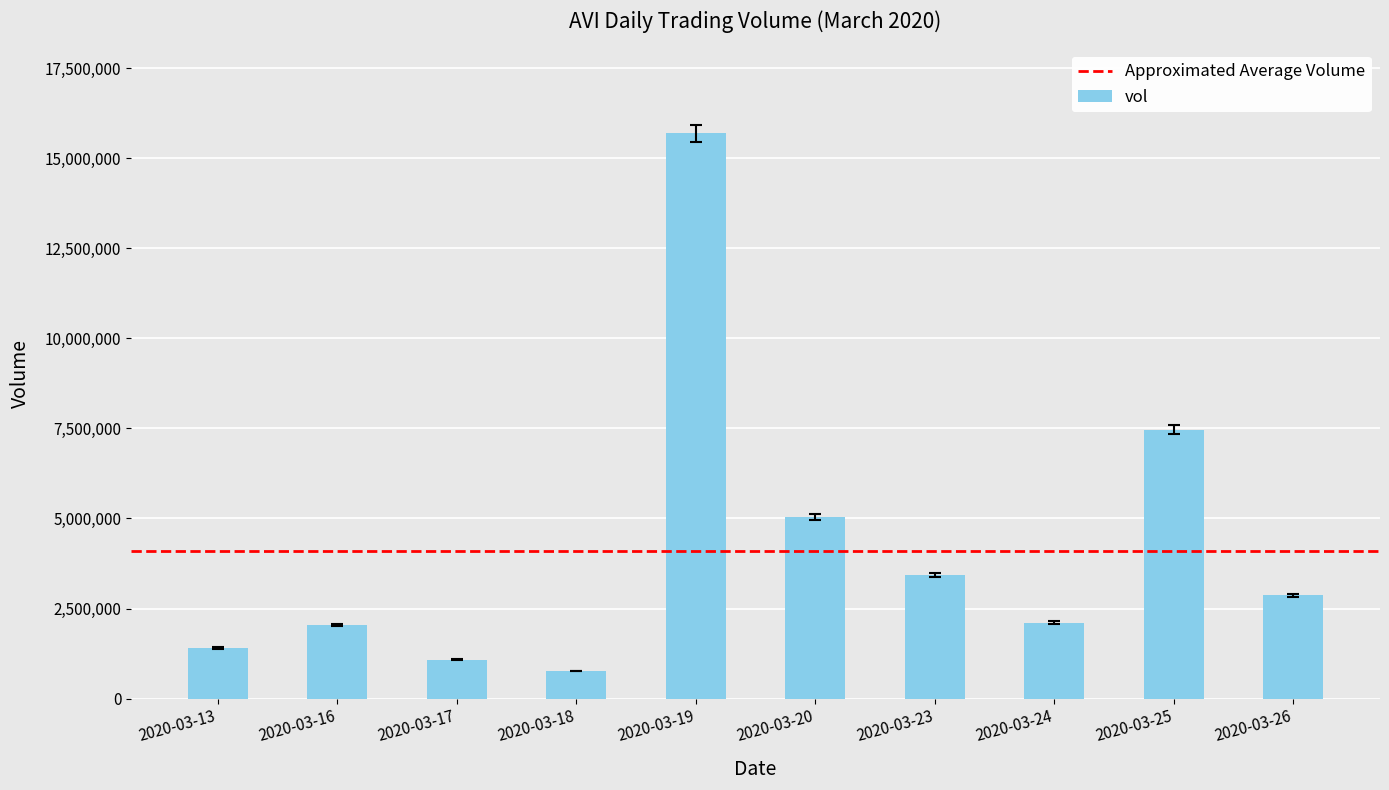

The value at 2020-03-17 is 1078600. True or false?

True